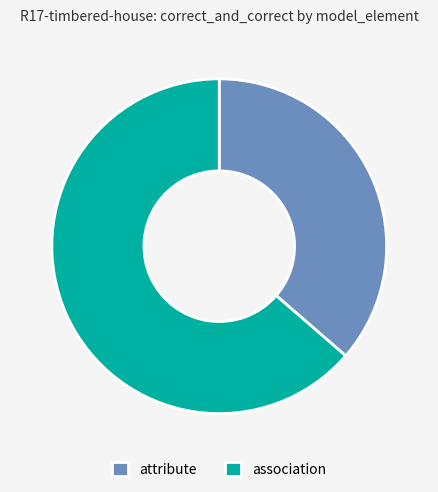

Approximately how many times larger is the value at association compared to attribute?

1.7